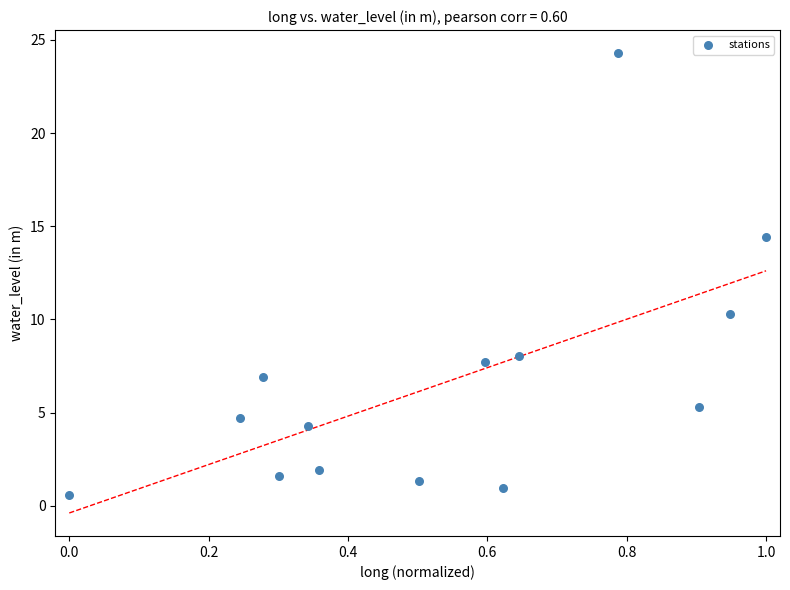

What Y value in the scatter plot is closest to 12?

10.3